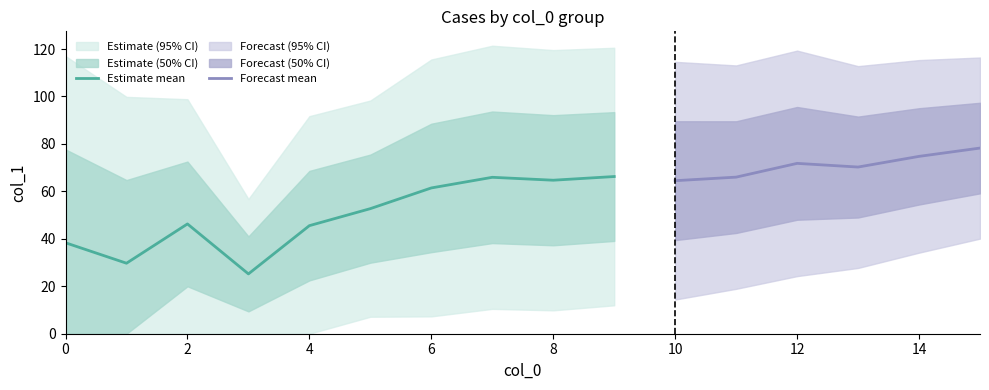

Is it true that Estimate mean equals 64.7 at 8?

True